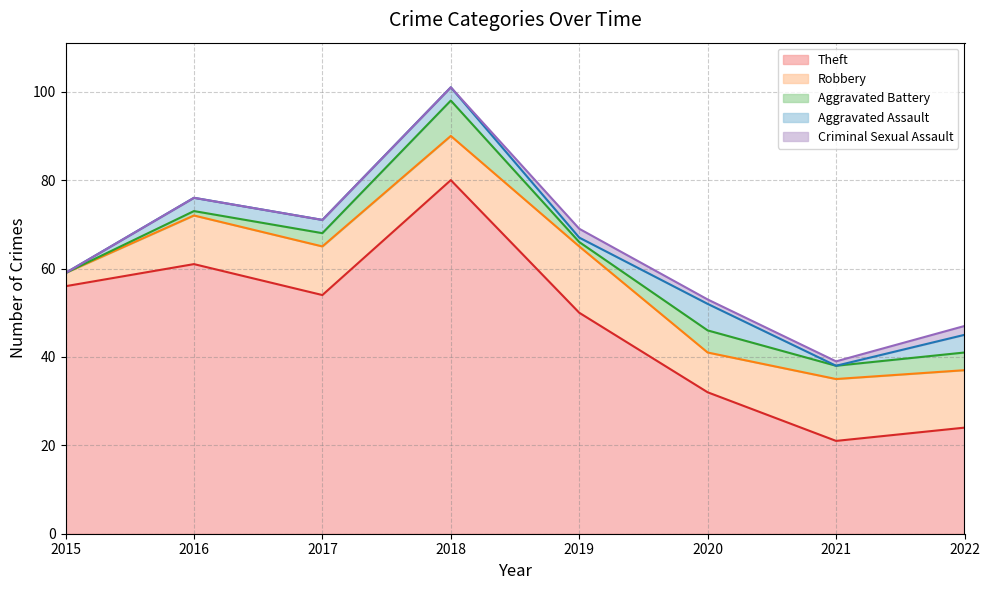

Between 2015 and 2016, which is larger?

2016